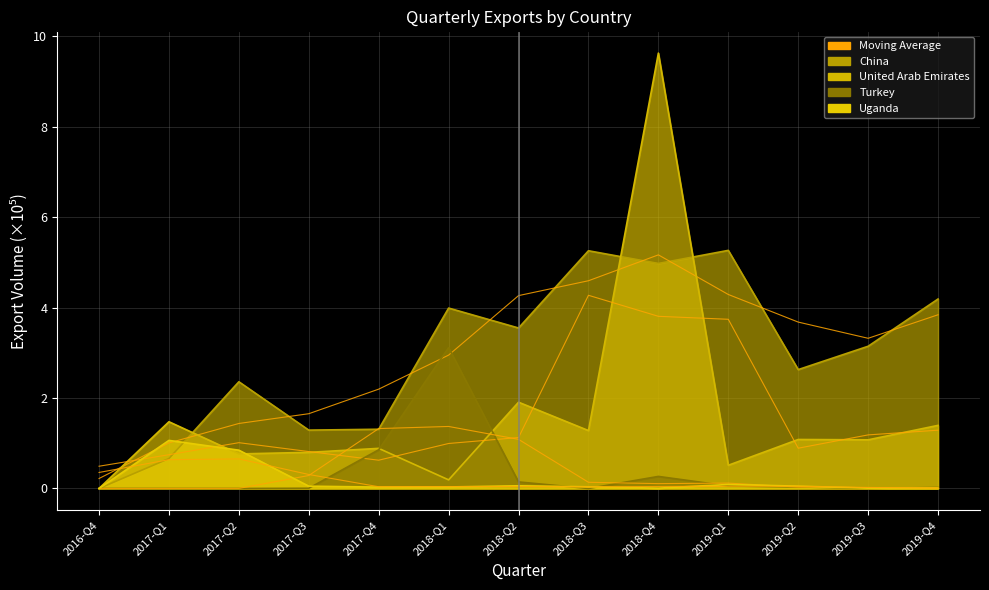

Which series has the widest spread of values?

United Arab Emirates